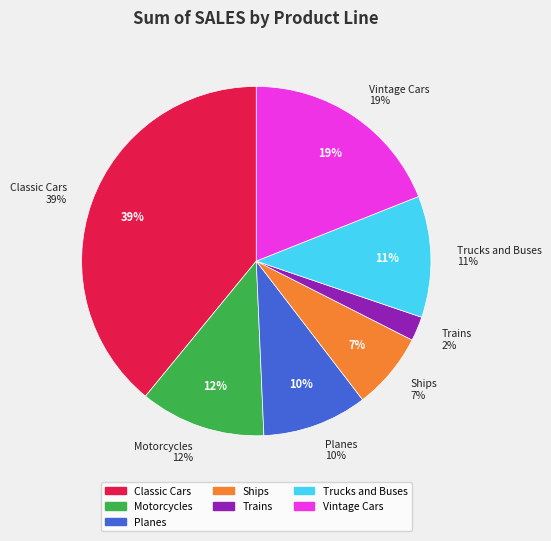

What is the smallest slice in the pie chart?

Trains